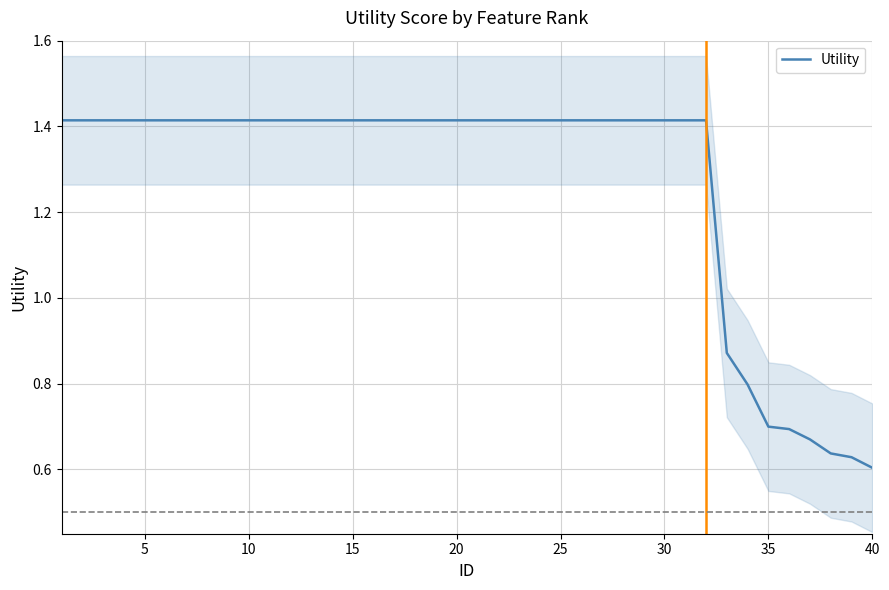

Does the chart display data point markers on the line(s)?

No